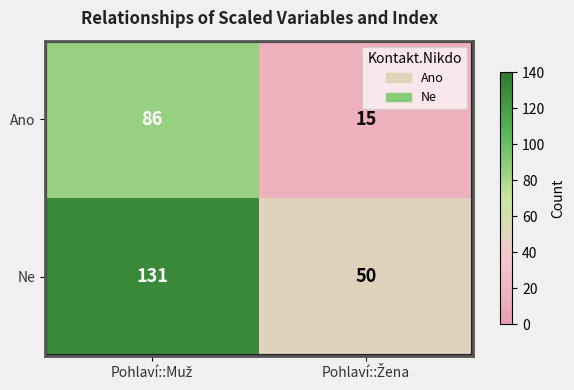

Which series has the widest spread of values?

Ne